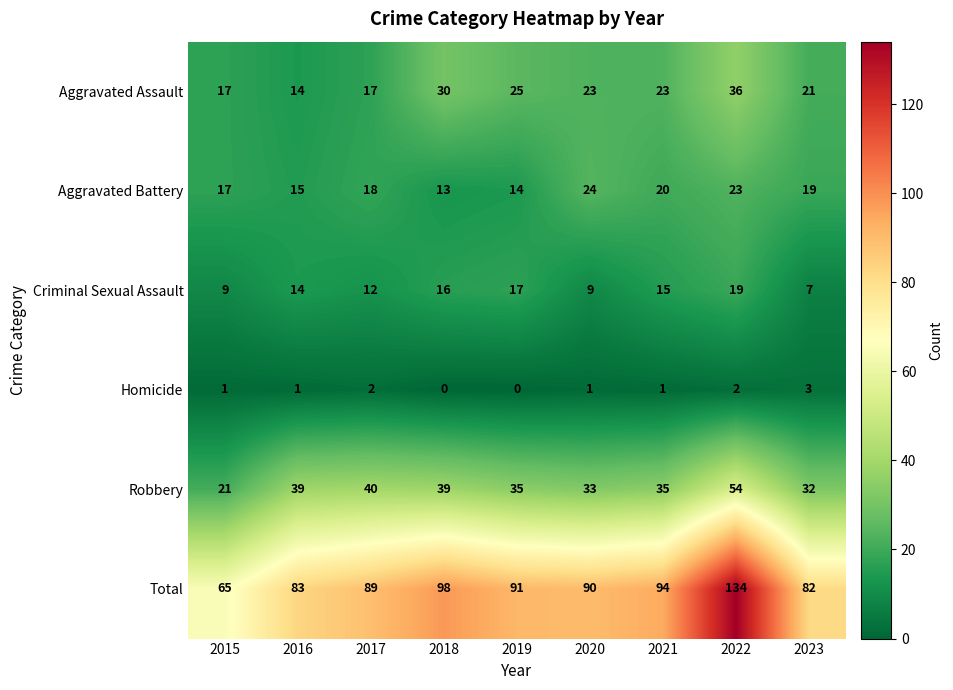

What is the sum of all Homicide values?

11